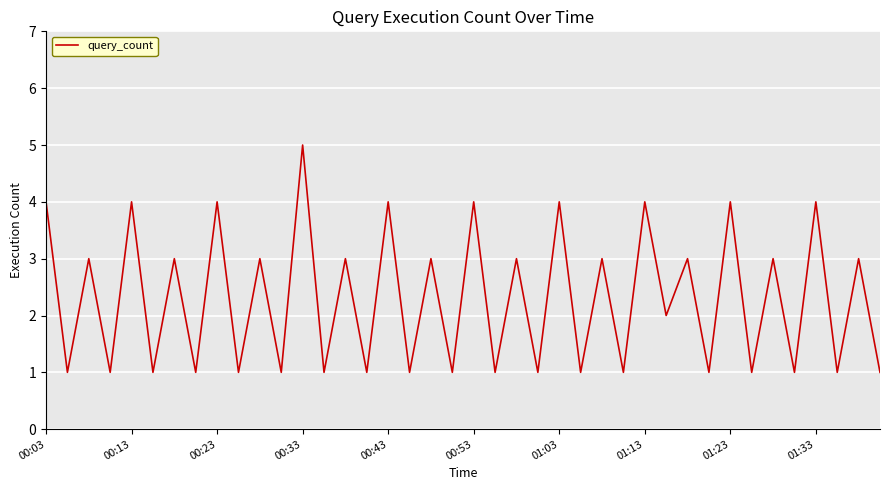

What is the greatest value displayed?

5